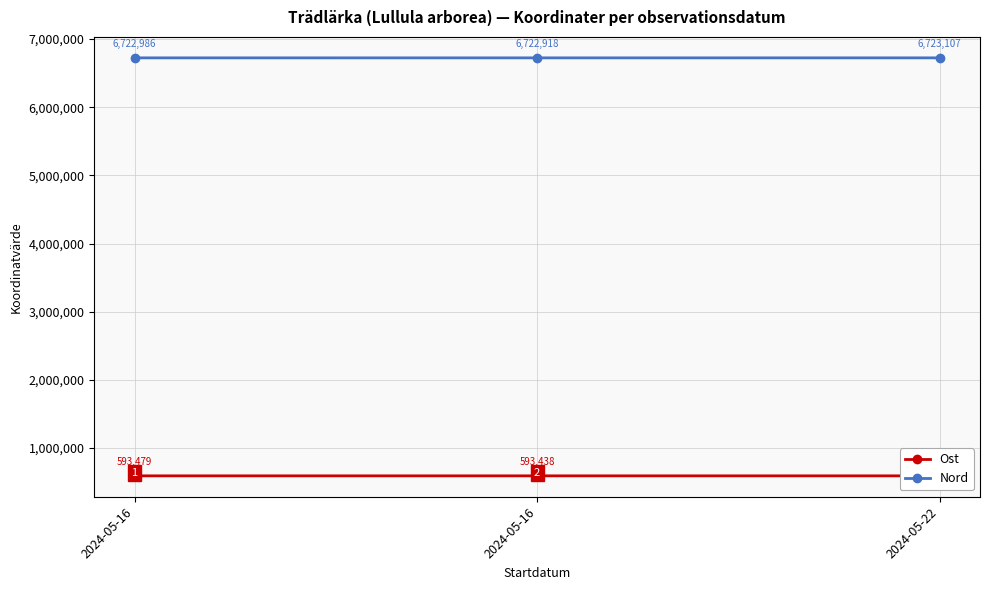

How many data points in Nord are less than 6722986?

1